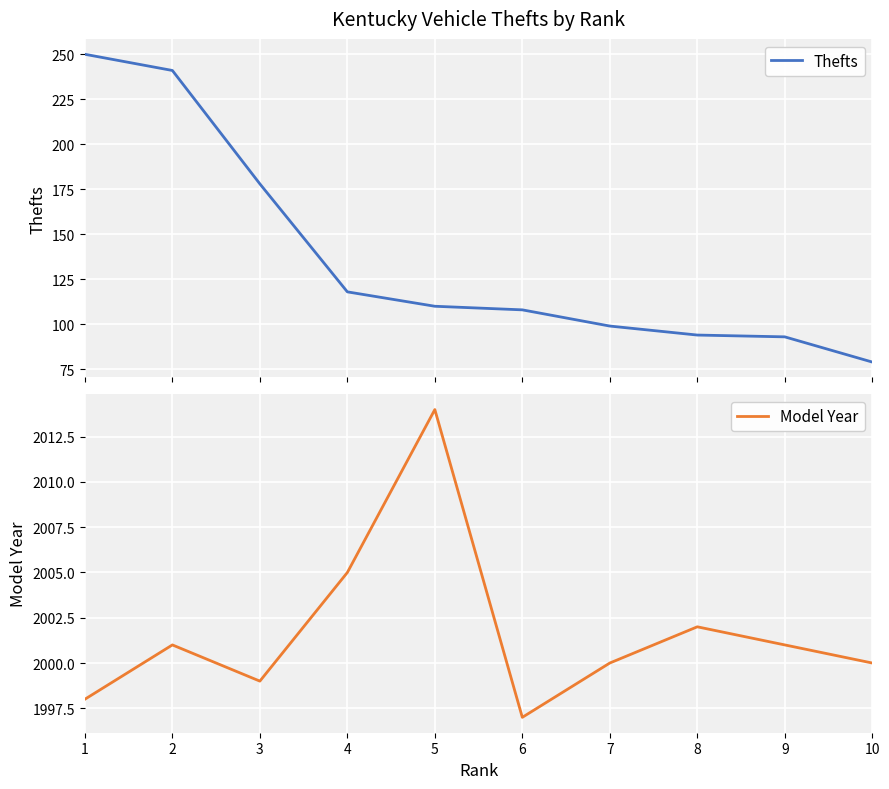

What is the sum of all Thefts values?

1370